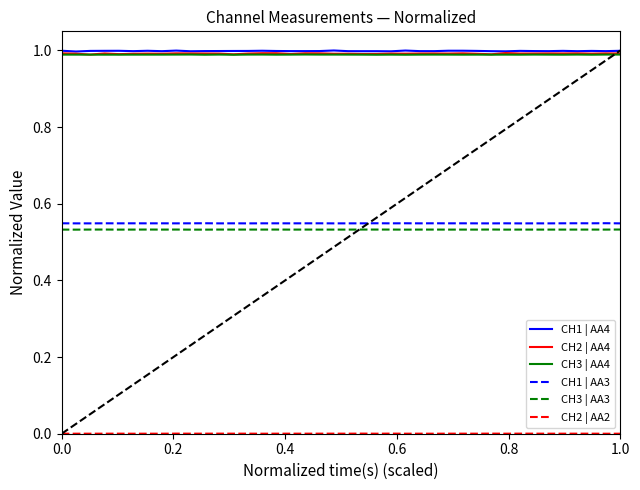

True or false: CH2 | AA4 and CH1 | AA3 intersect in this chart.

False